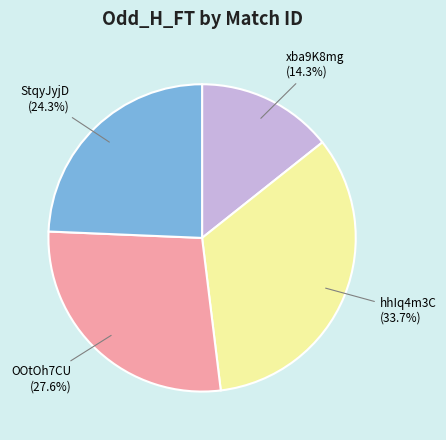

Which slice is the largest?

hhIq4m3C